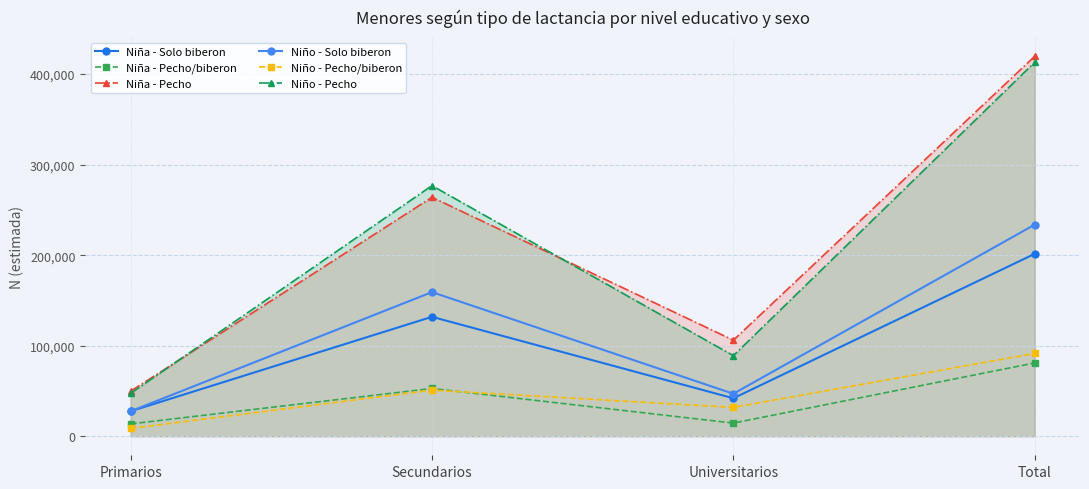

In Niño - Solo biberon, how many points are higher than both neighbors (excluding endpoints)?

1